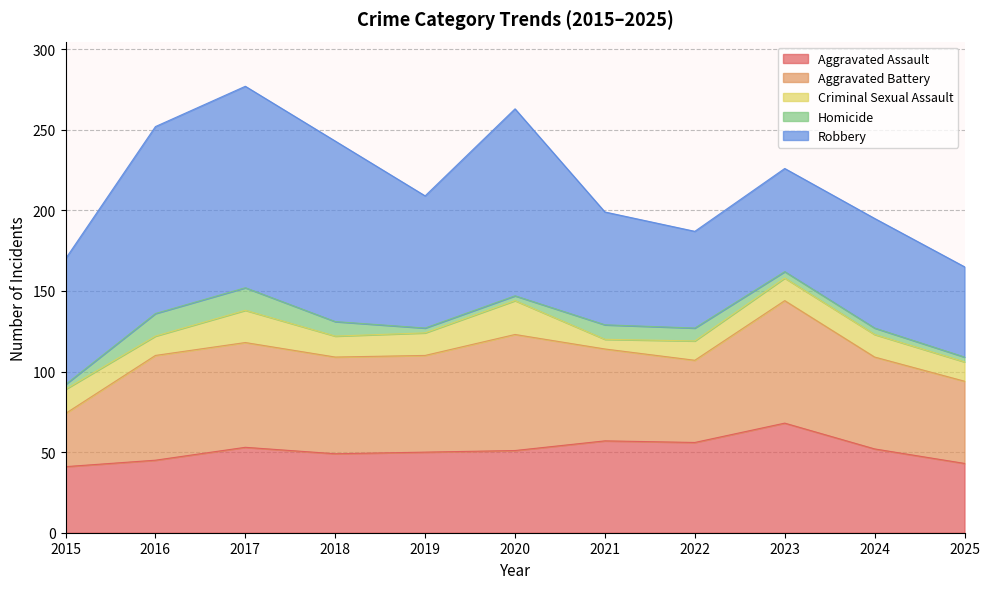

How many lines are shown in the chart?

5